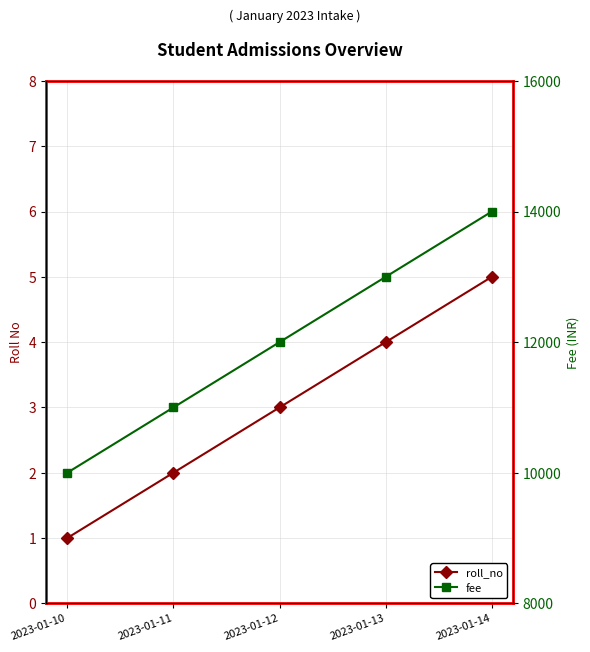

What is the minimum value shown in the chart?

1